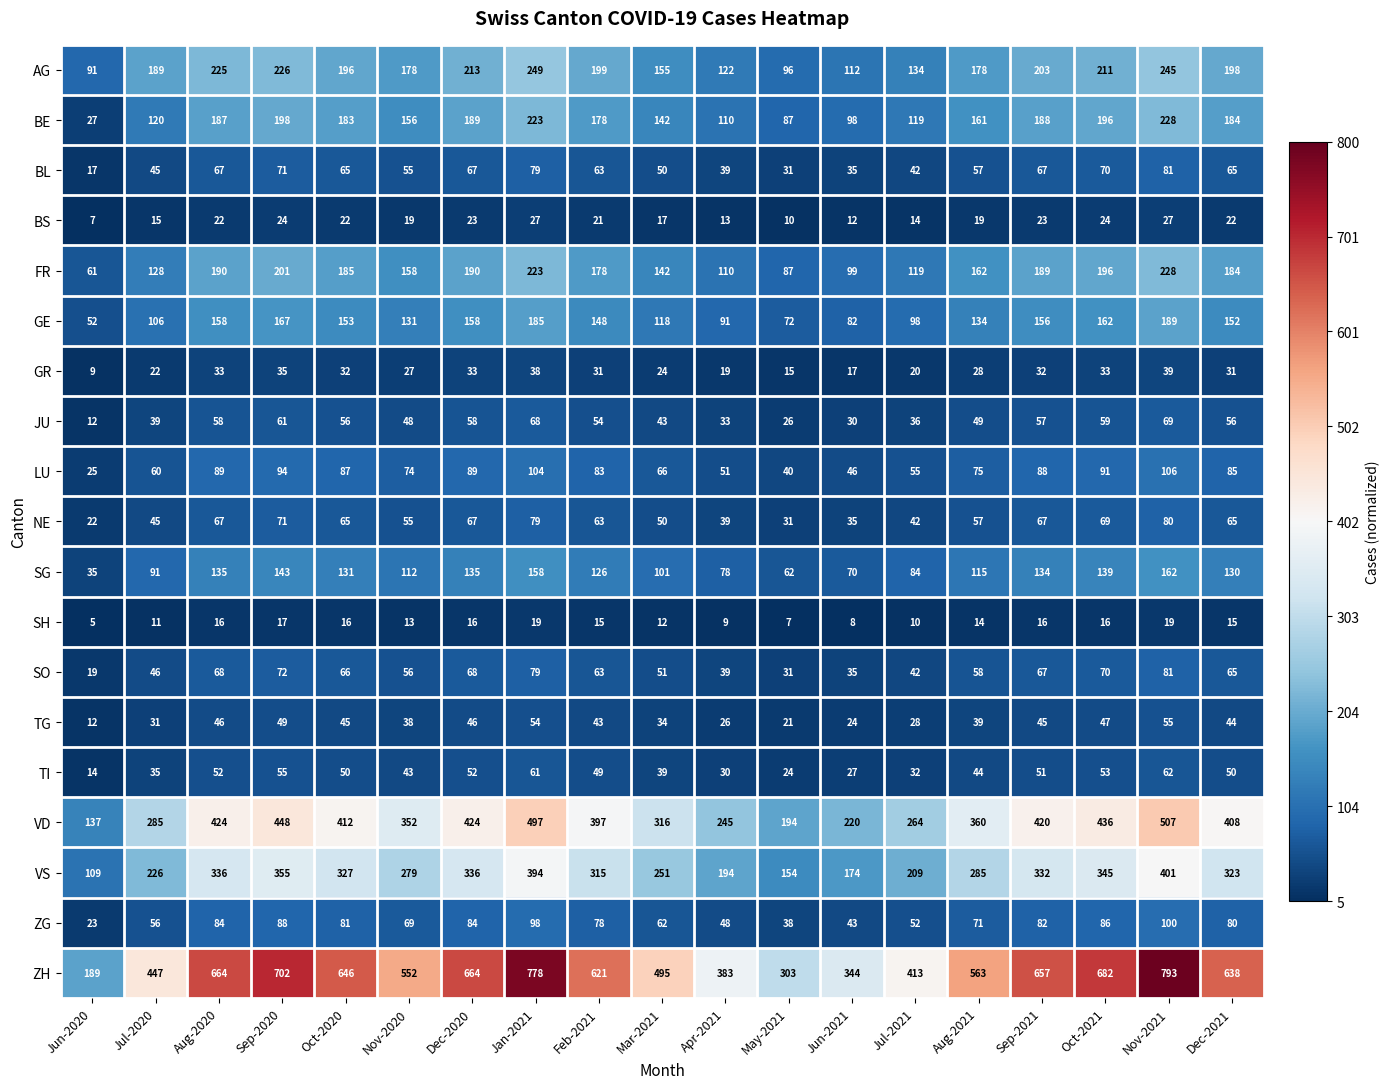

Which series has the largest total across all categories?

ZH